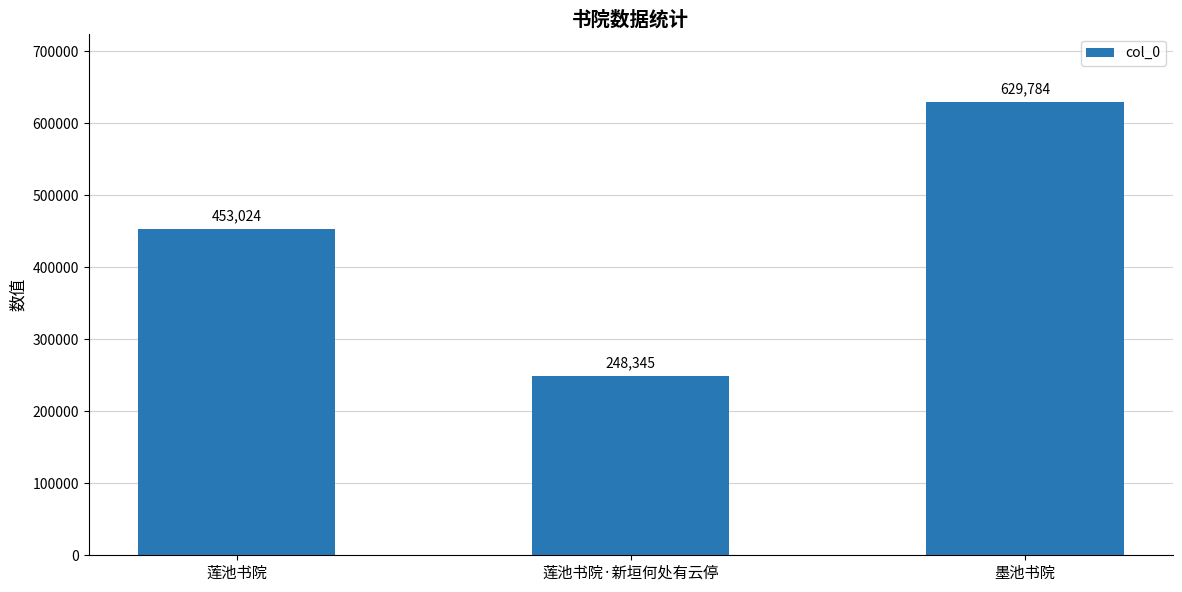

What position from the left is 墨池书院?

3